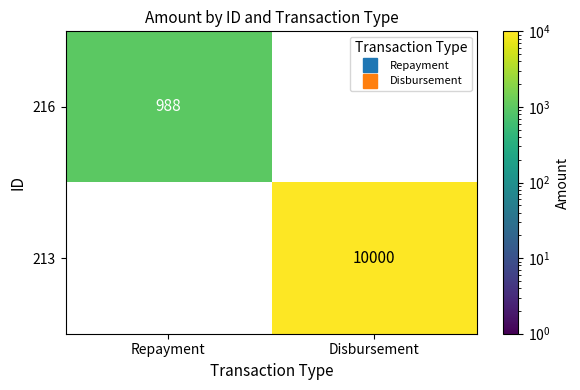

Is it true that 216 equals 1657 at Repayment?

False